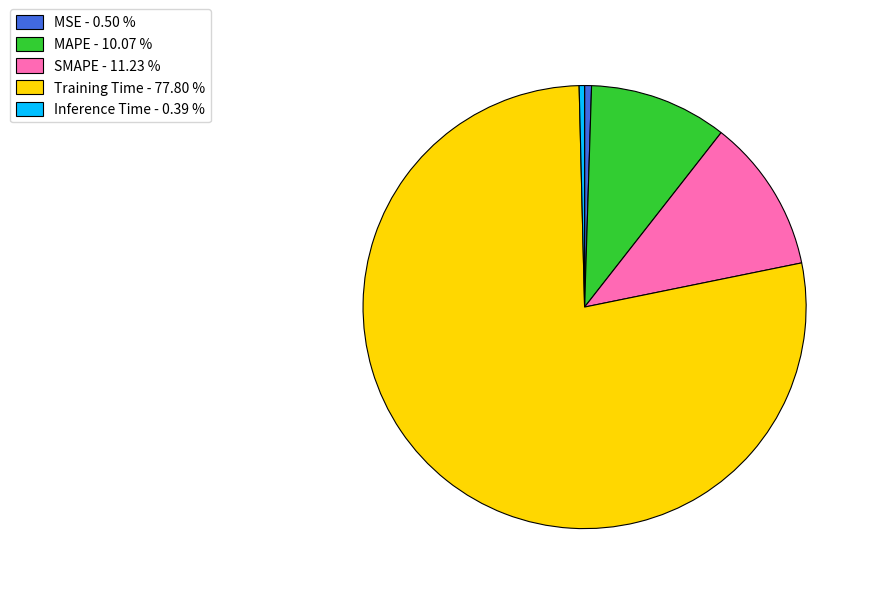

Which category has the biggest portion of the pie?

Training Time